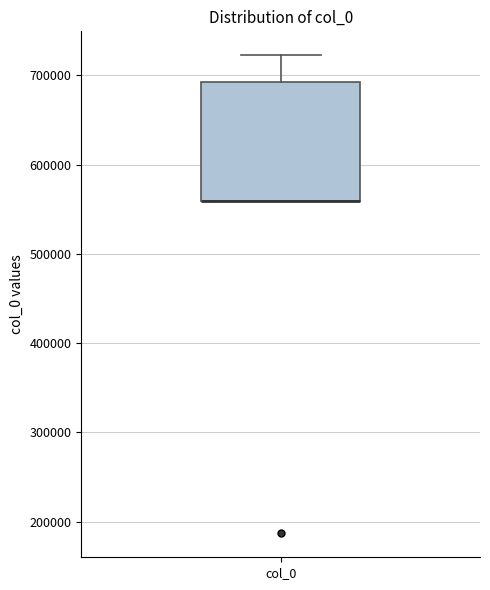

Transcribe this box plot: give where the median line is, the range the box spans, and where the two whiskers end, as read against the y-axis. The values are not printed on the chart, so give them approximately, as read against the axis.

median 560000 (drawn on the box's lower edge), box 560000 to 690000, whiskers 560000 to 720000